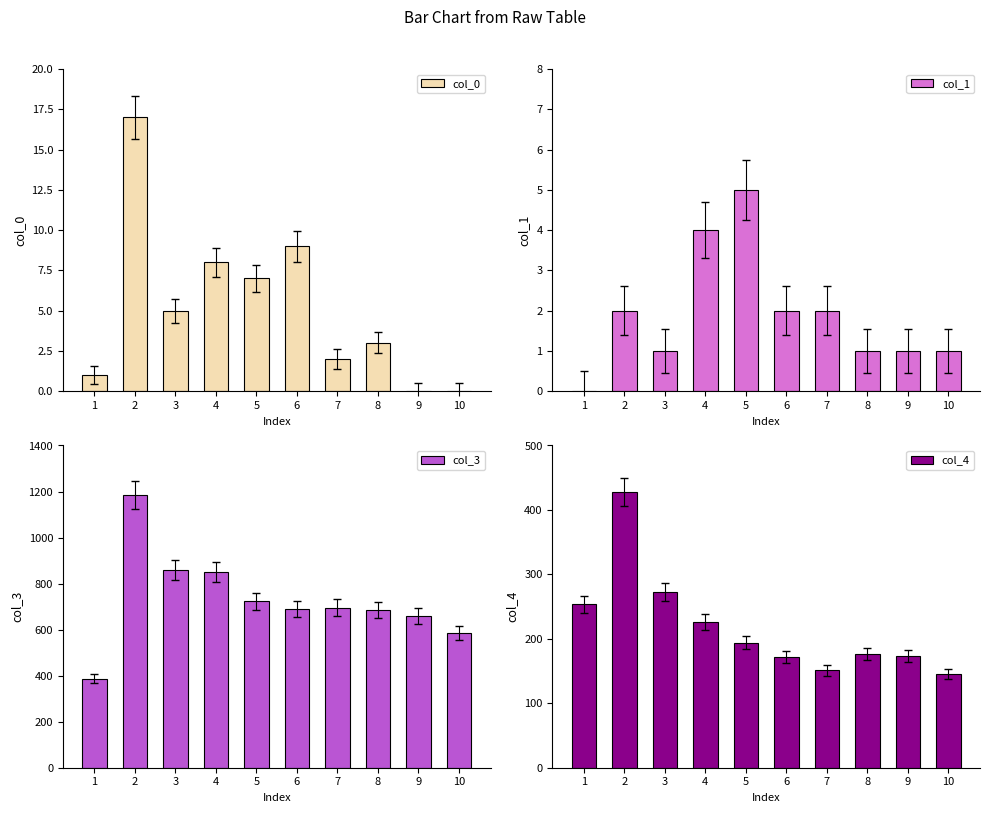

What is the sum of the col_3 values at 1 and 5?

1109